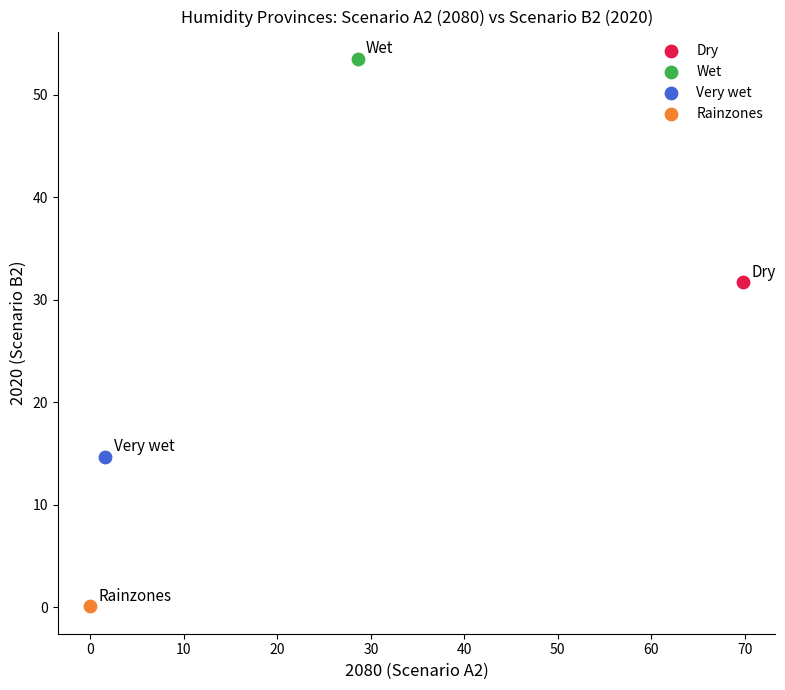

What are all the series names shown in the legend?

Dry, Wet, Very wet, Rainzones